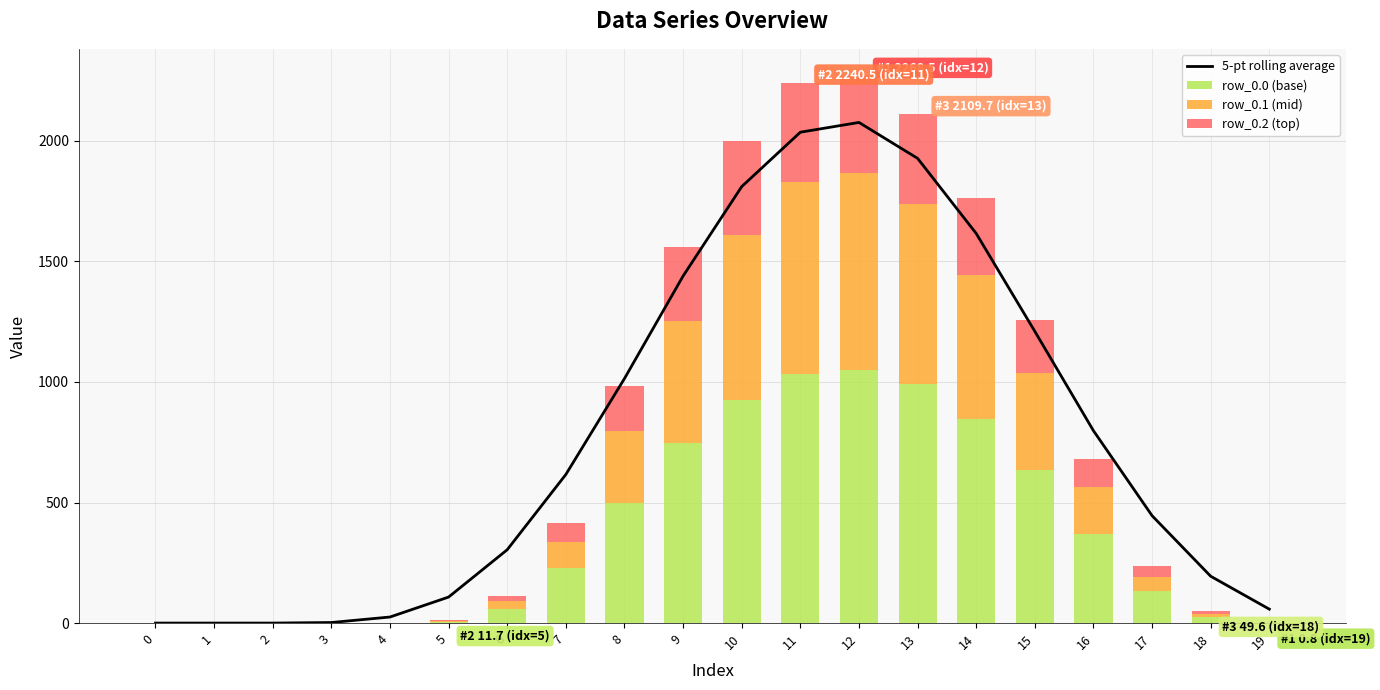

At which category is the sum across all series the highest?

12